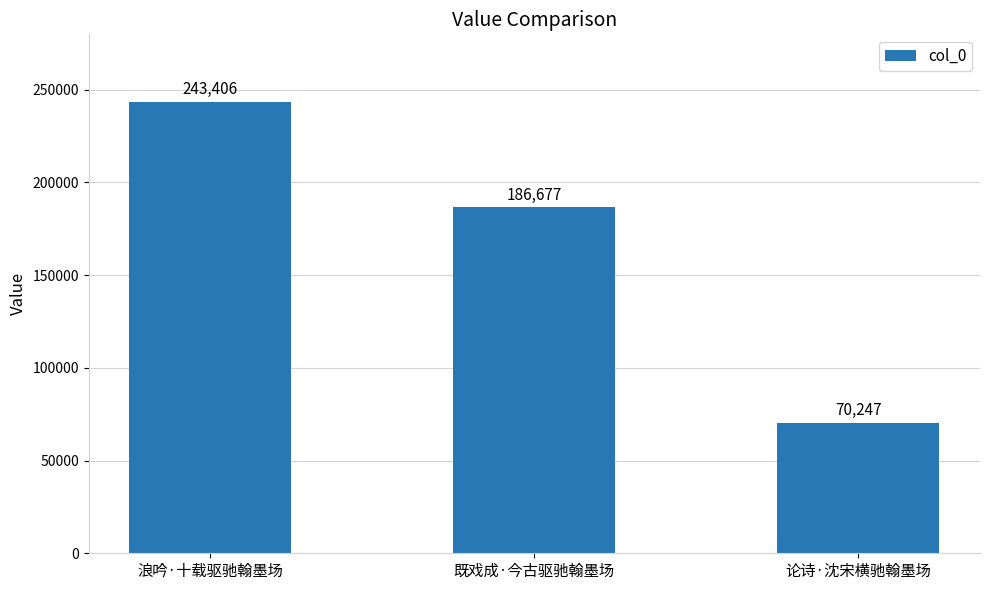

Reading right to left, what are all the values shown in this chart?

70247	186677	243406